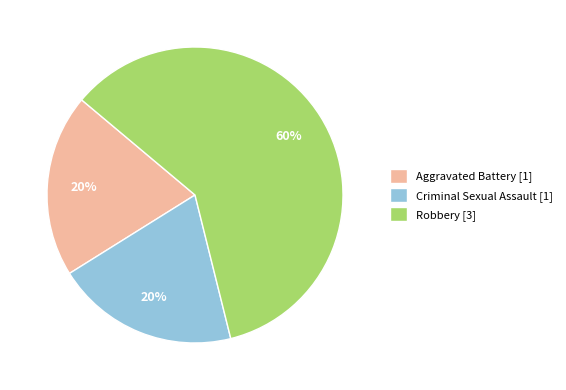

To the nearest percent, what is the average slice percentage?

33%